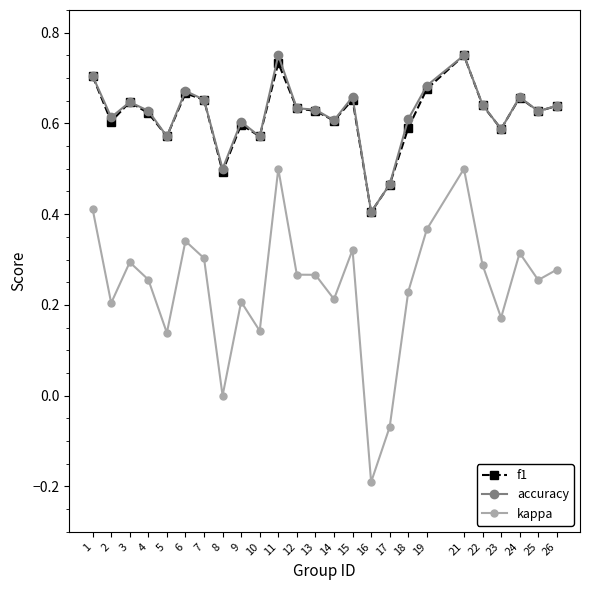

Which series has the widest spread of values?

kappa